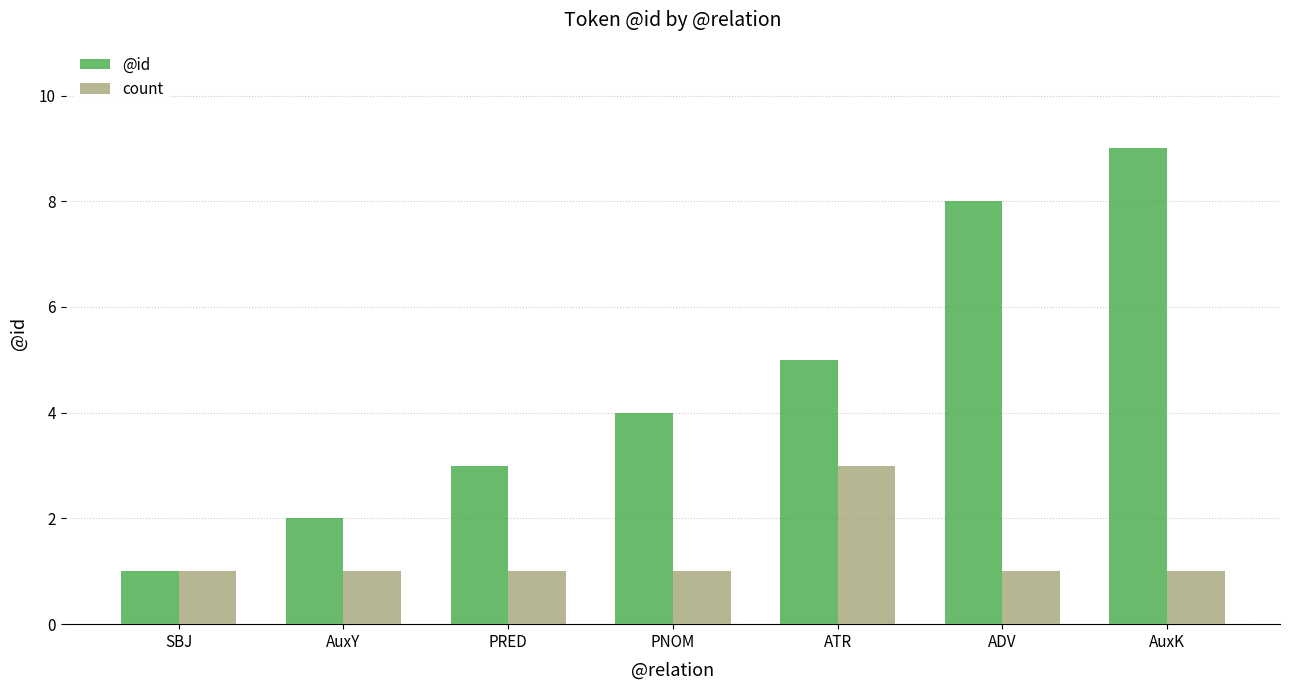

What is the sum of all @id values?

32